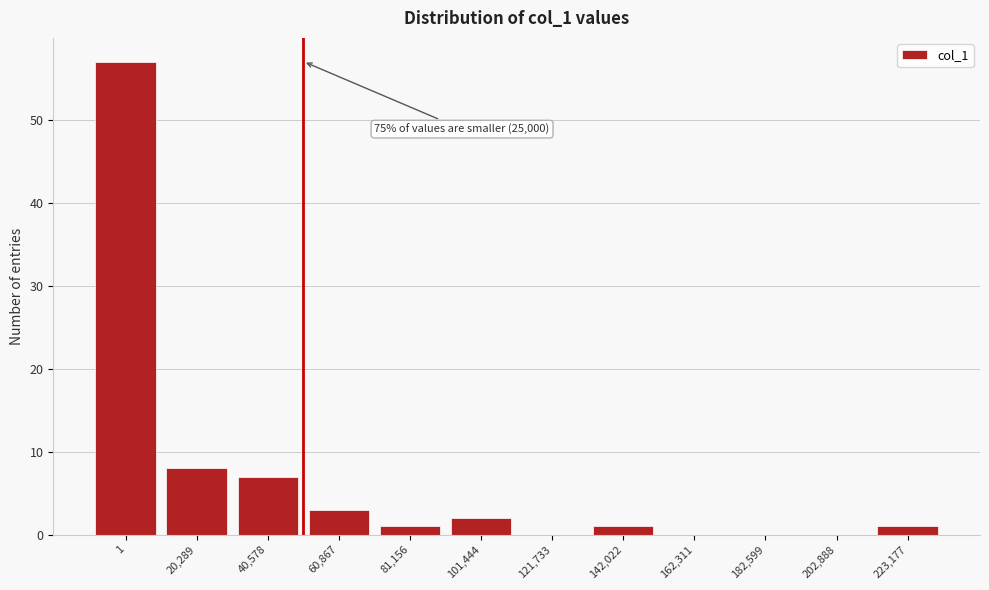

Reading left to right, list all the values displayed in this chart.

1=57	20,289=8	40,578=7	60,867=3	81,156=1	101,444=2	121,733=0	142,022=1	162,311=0	182,599=0	202,888=0	223,177=1